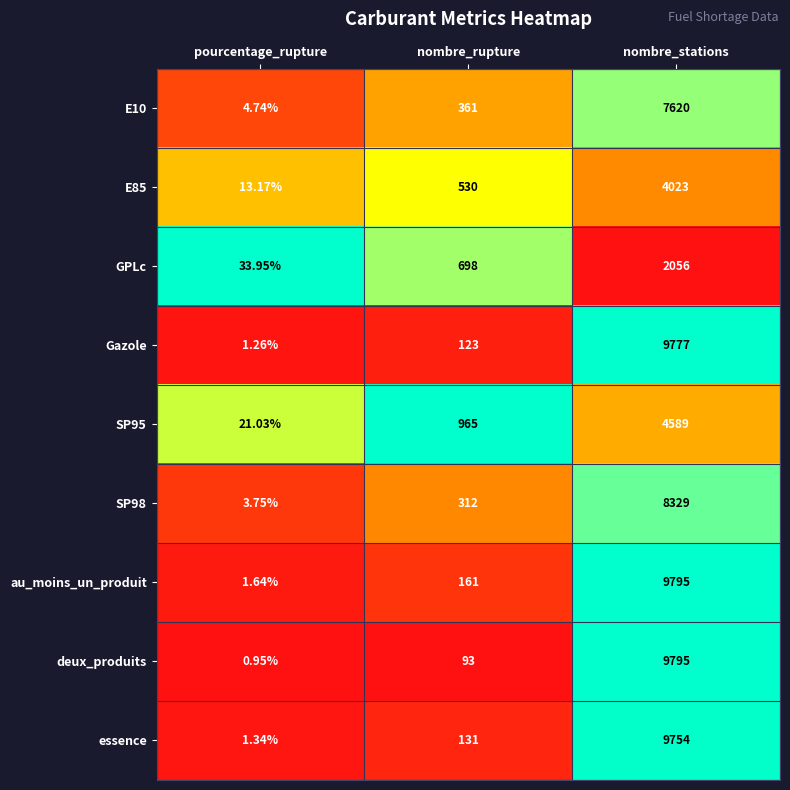

Is the value of GPLc at pourcentage_rupture greater than the value of SP98 at pourcentage_rupture?

Yes